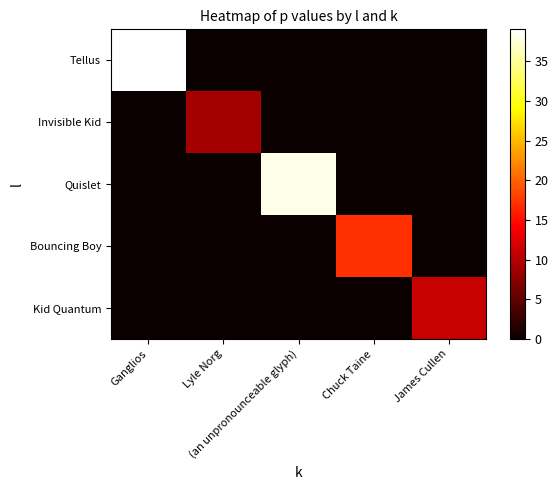

Which series changed the most between Ganglios and James Cullen?

Tellus